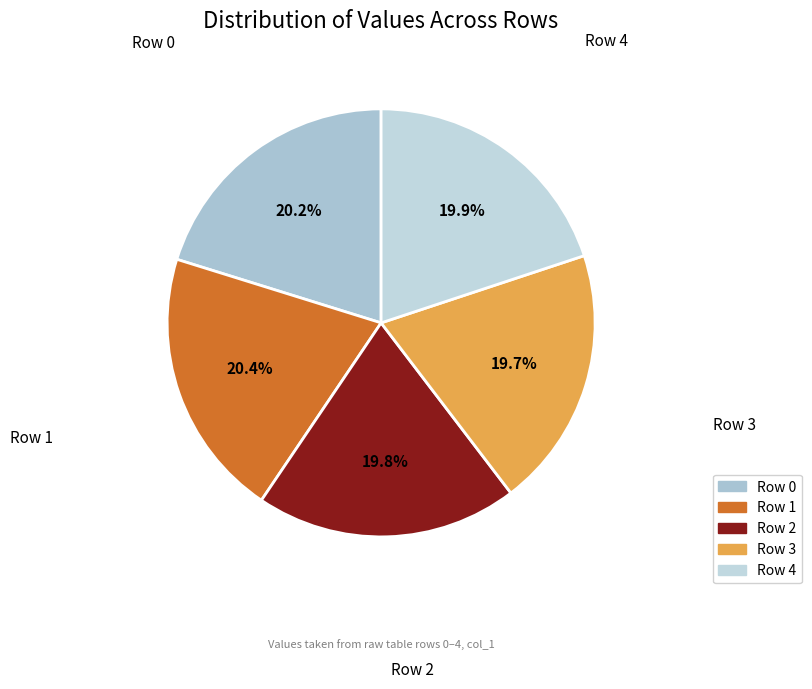

True or false: Row 4 accounts for 20% of the total.

True